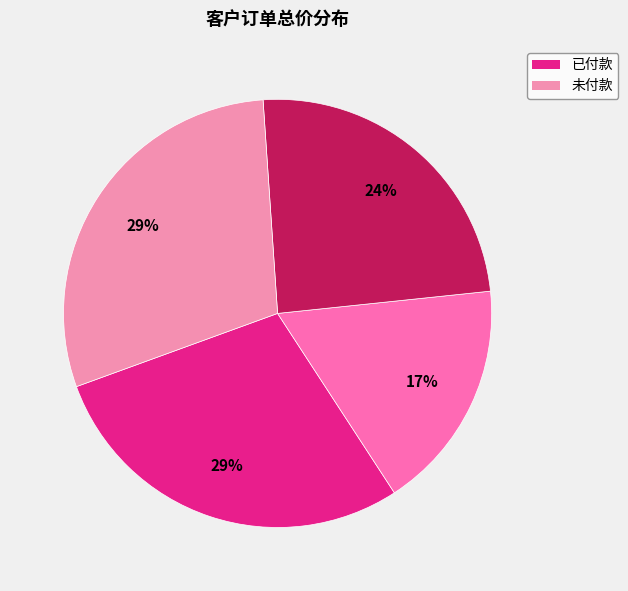

What is the smallest slice in the pie chart?

已付款(83)